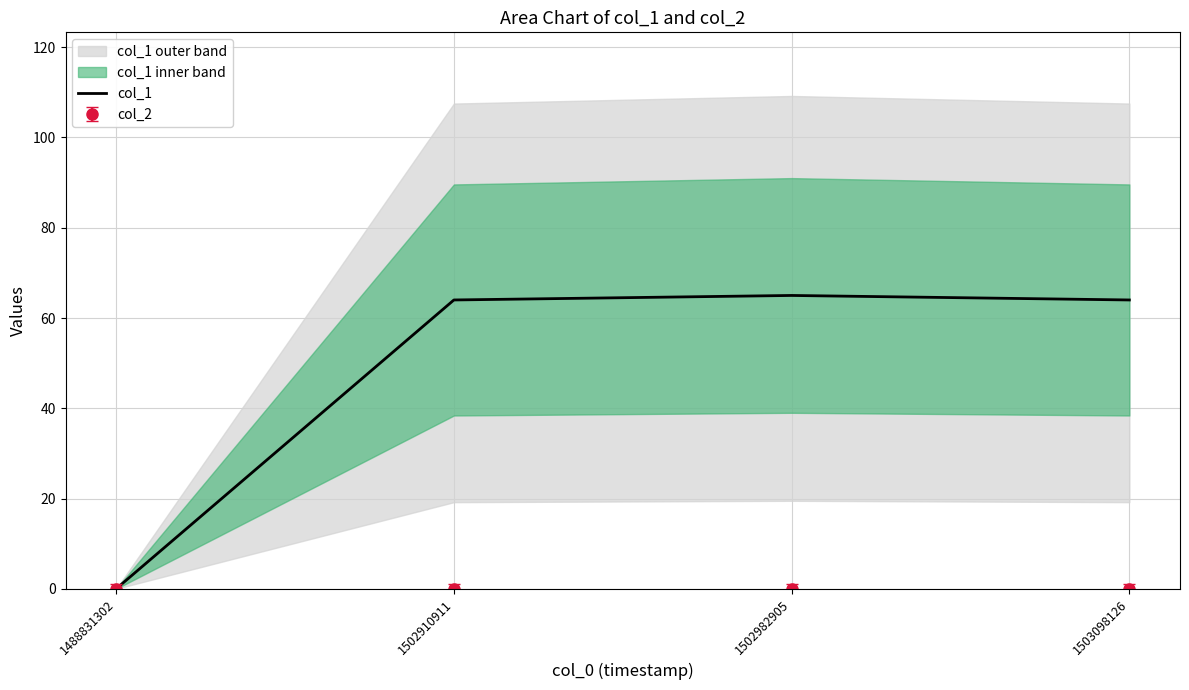

What is the maximum value shown in the chart?

65